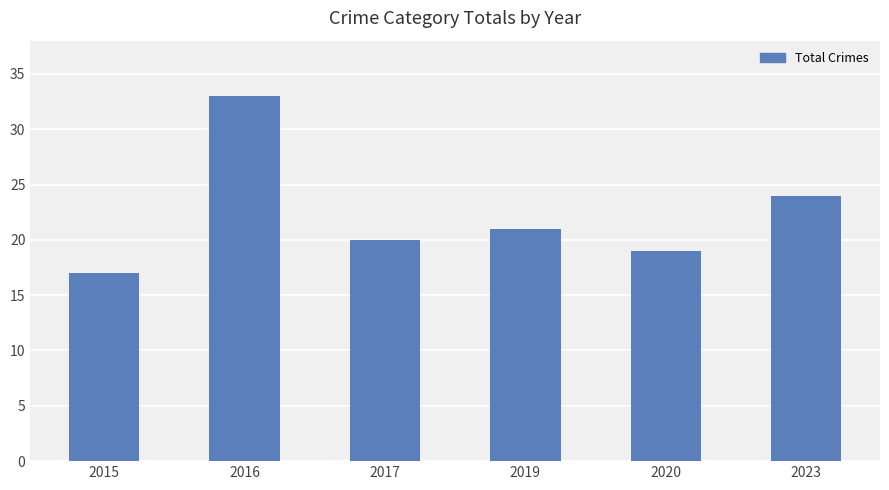

At which label does the data first exceed 21?

2016